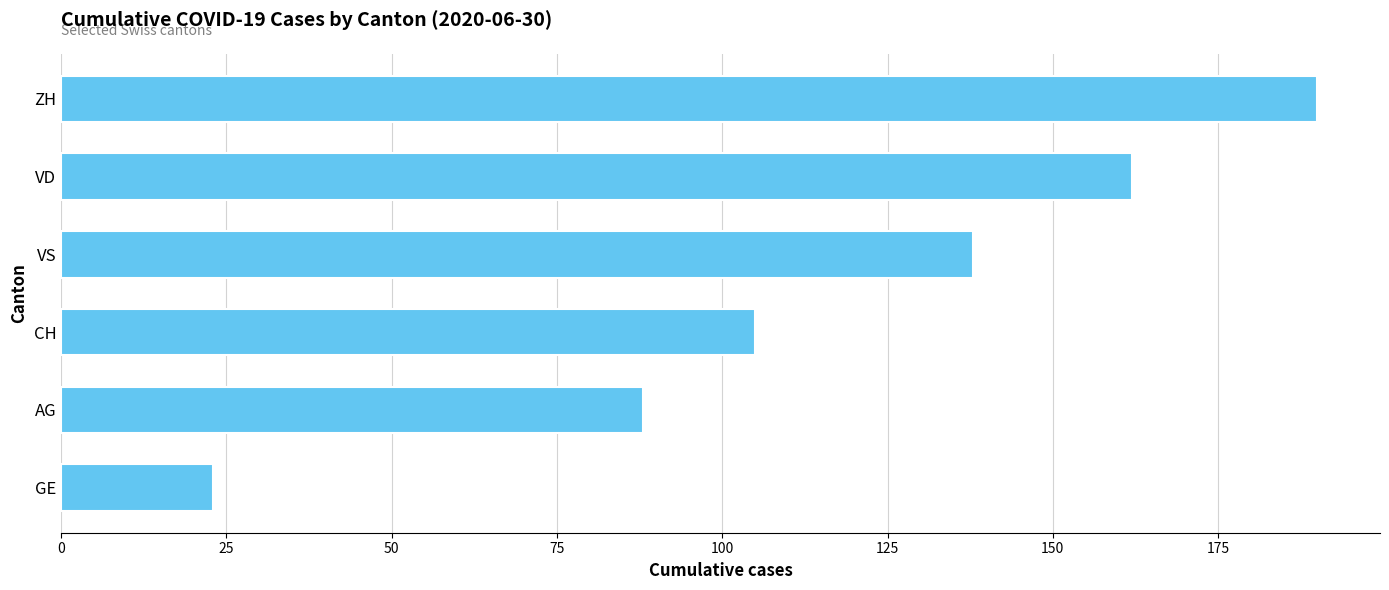

Reading top to bottom, what are all the values shown in this chart?

190	162	138	105	88	23